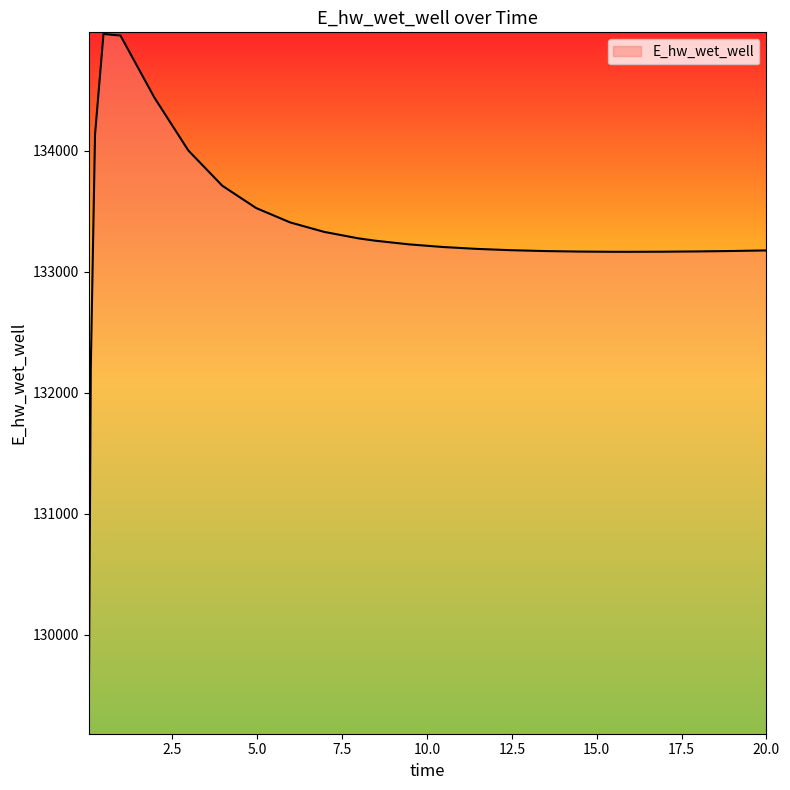

What is the difference between the maximum and minimum values?

5770.1